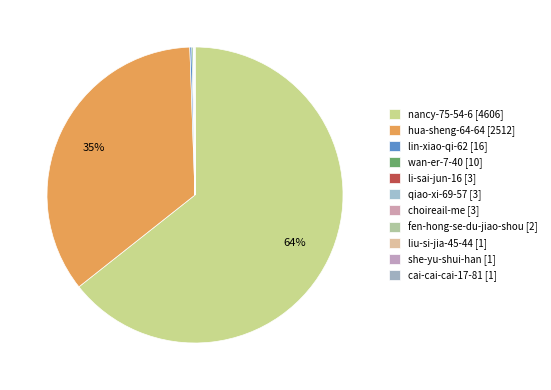

Between li-sai-jun-16 and fen-hong-se-du-jiao-shou, which is larger?

li-sai-jun-16